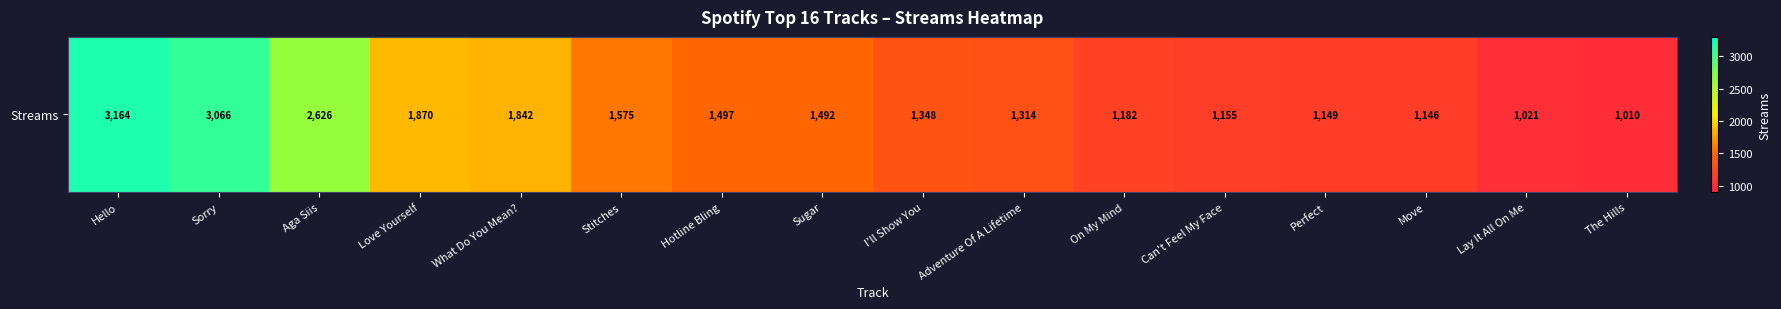

Reading right to left, transcribe all the data shown in this chart.

The Hills=1010	Lay It All On Me=1021	Move=1146	Perfect=1149	Can't Feel My Face=1155	On My Mind=1182	Adventure Of A Lifetime=1314	I'll Show You=1348	Sugar=1492	Hotline Bling=1497	Stitches=1575	What Do You Mean?=1842	Love Yourself=1870	Aga Siis=2626	Sorry=3066	Hello=3164